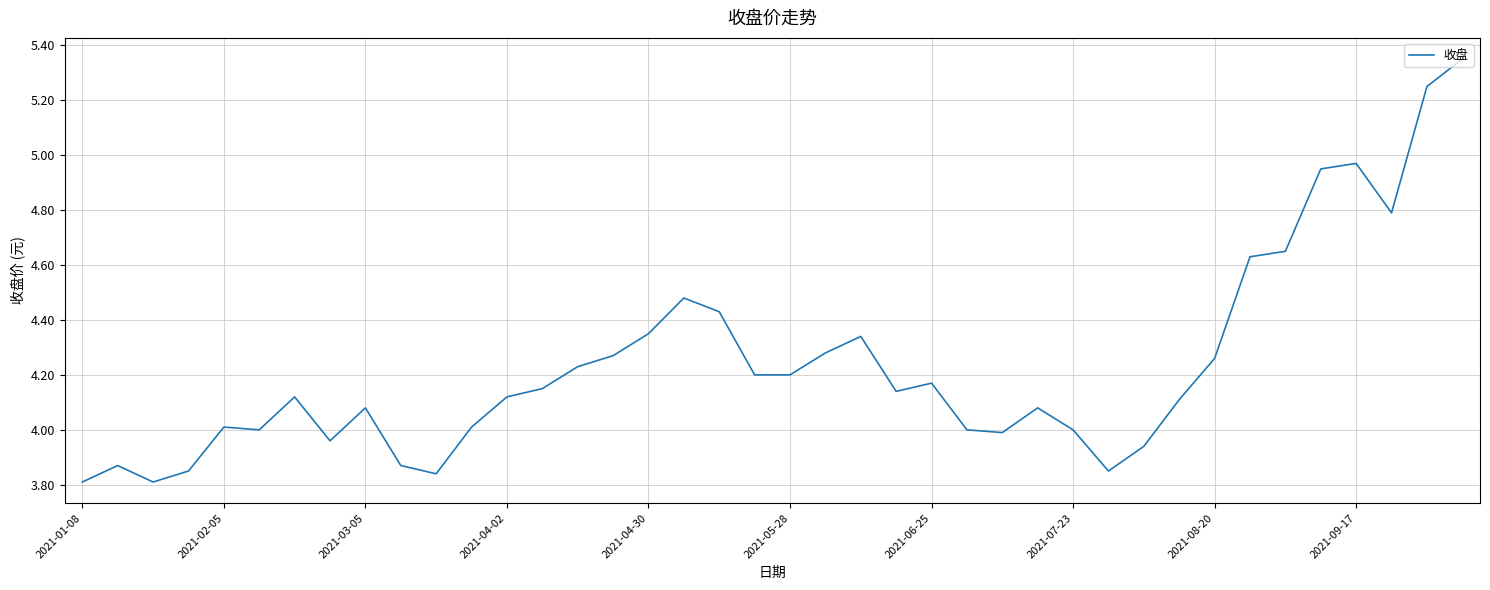

What is the difference between the maximum and minimum values?

1.5